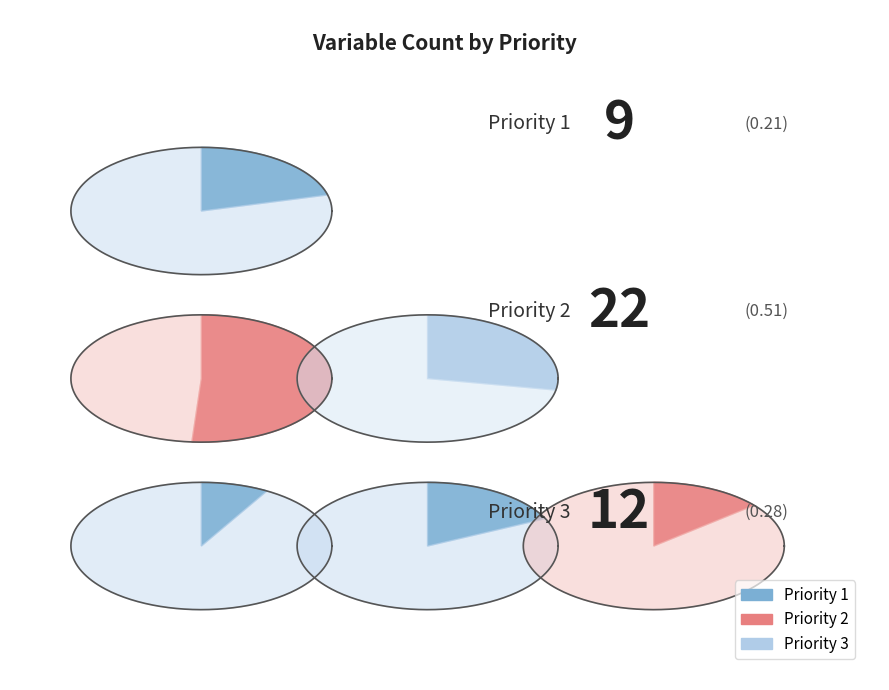

Rank the categories by value from lowest to highest.

Priority 1, Priority 3, Priority 2